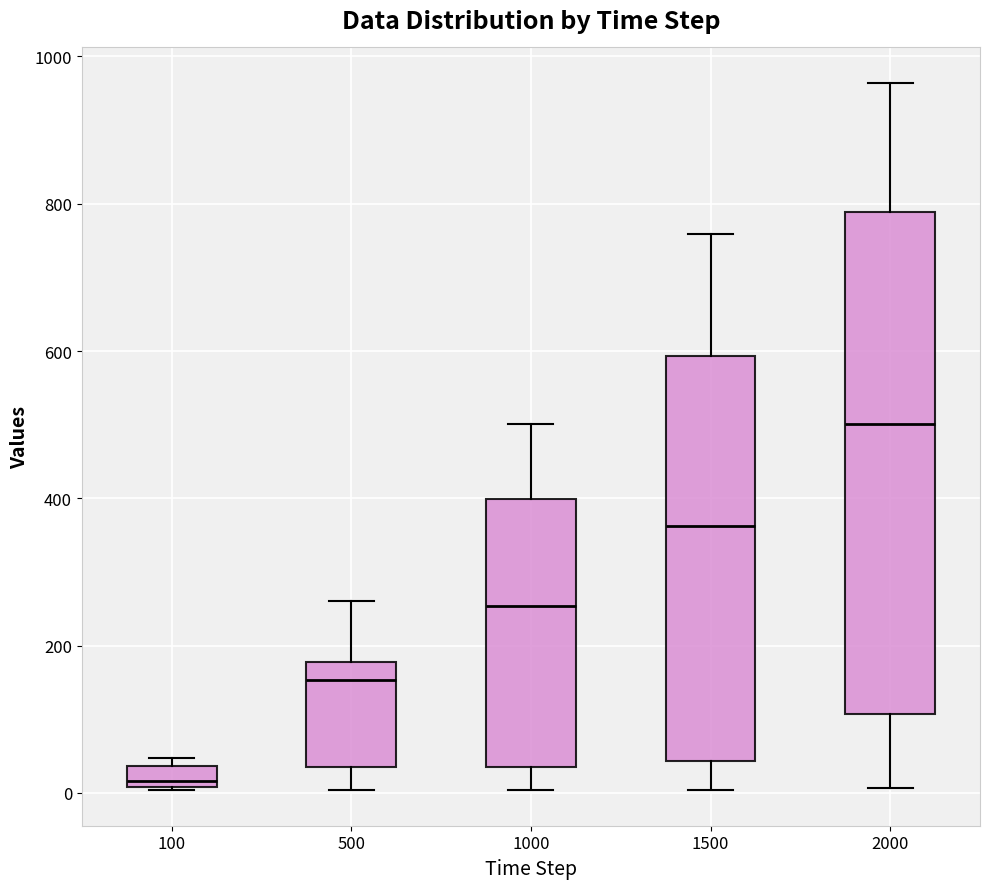

Which box's median line is the lowest?

100